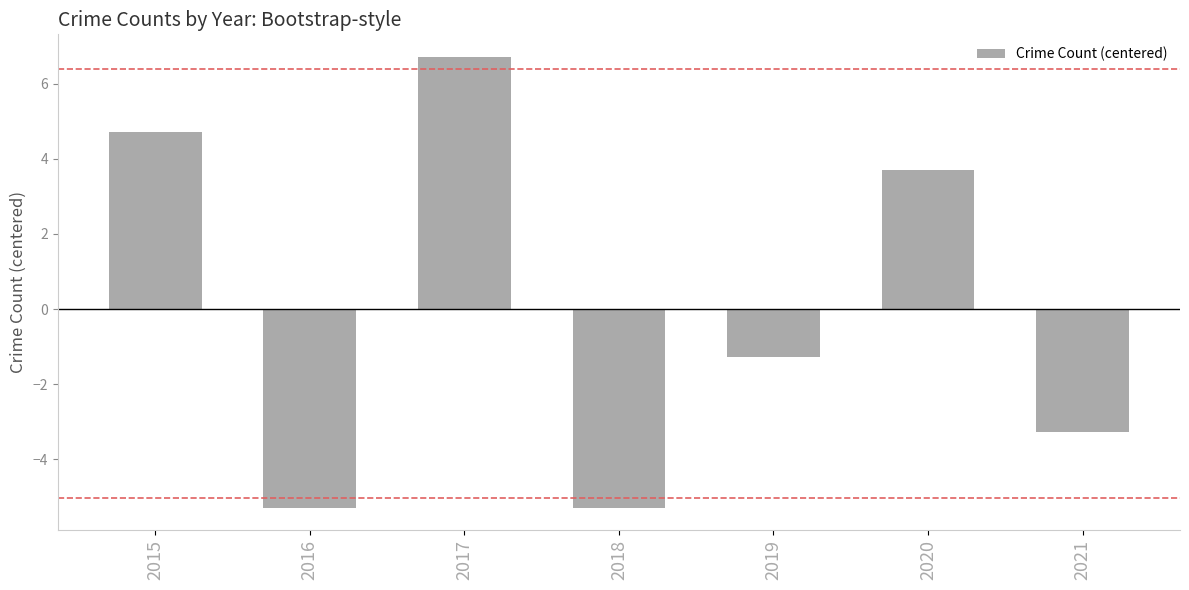

How many bars are there in total?

7